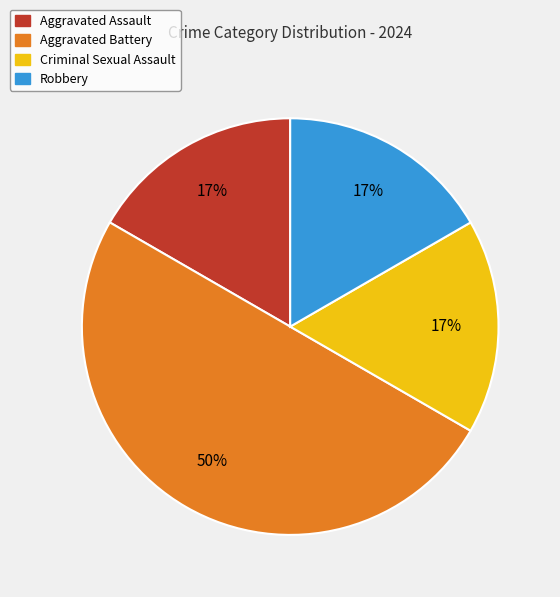

Which slice is the largest?

Aggravated Battery